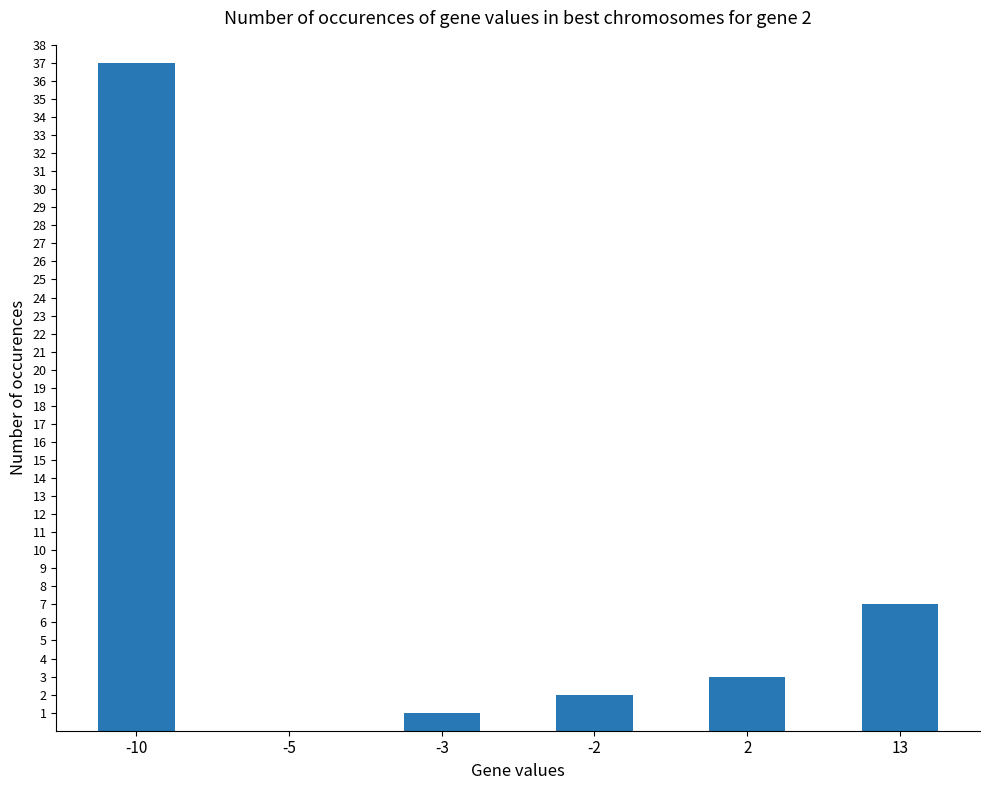

The value at 2 is 5. True or false?

False